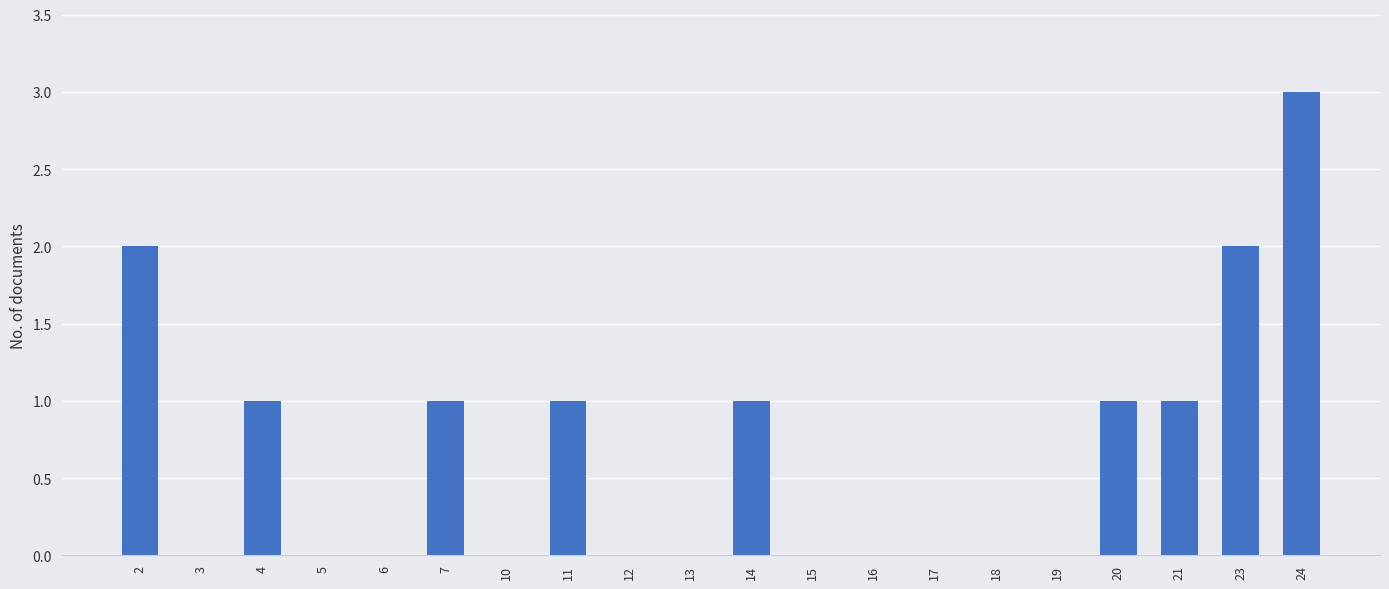

Which has a higher value, 16 or 24?

24